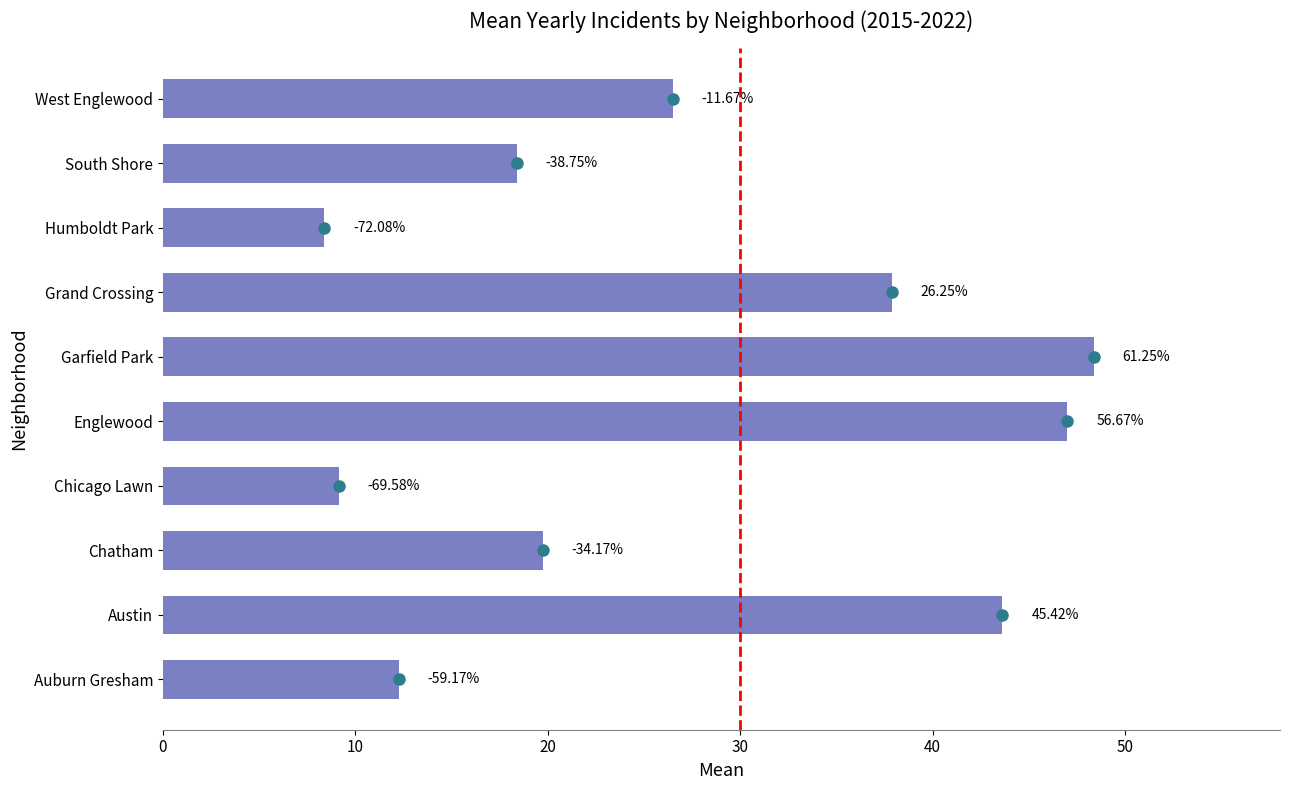

Are the bars horizontal?

Yes